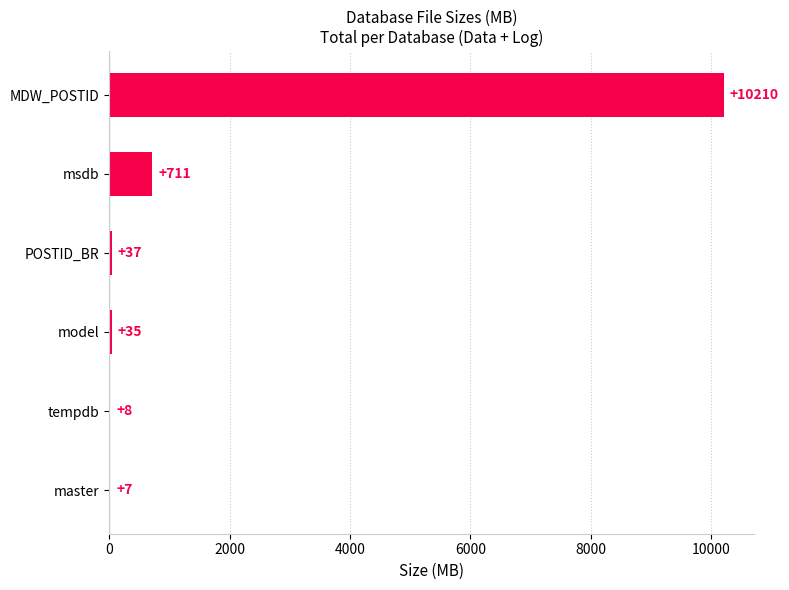

Are the bars horizontal?

Yes